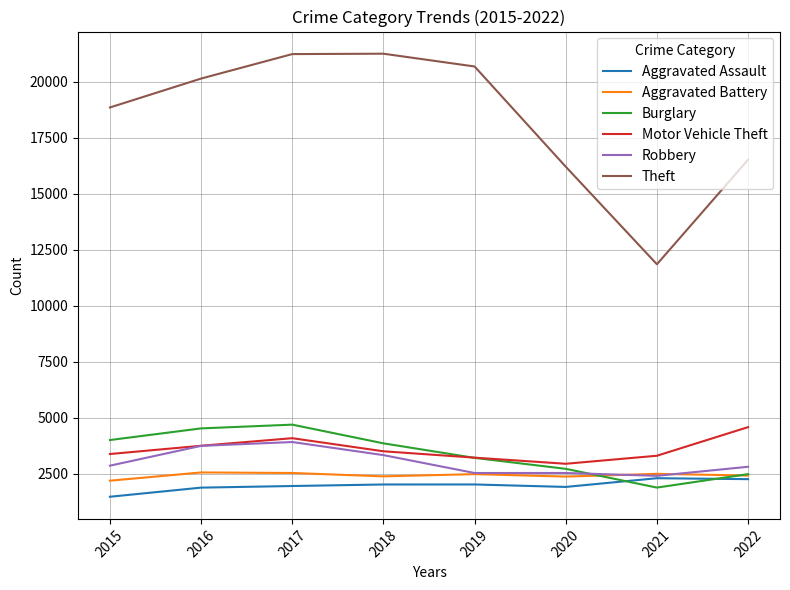

The Aggravated Assault series shows 2028 at 2018. True or false?

True